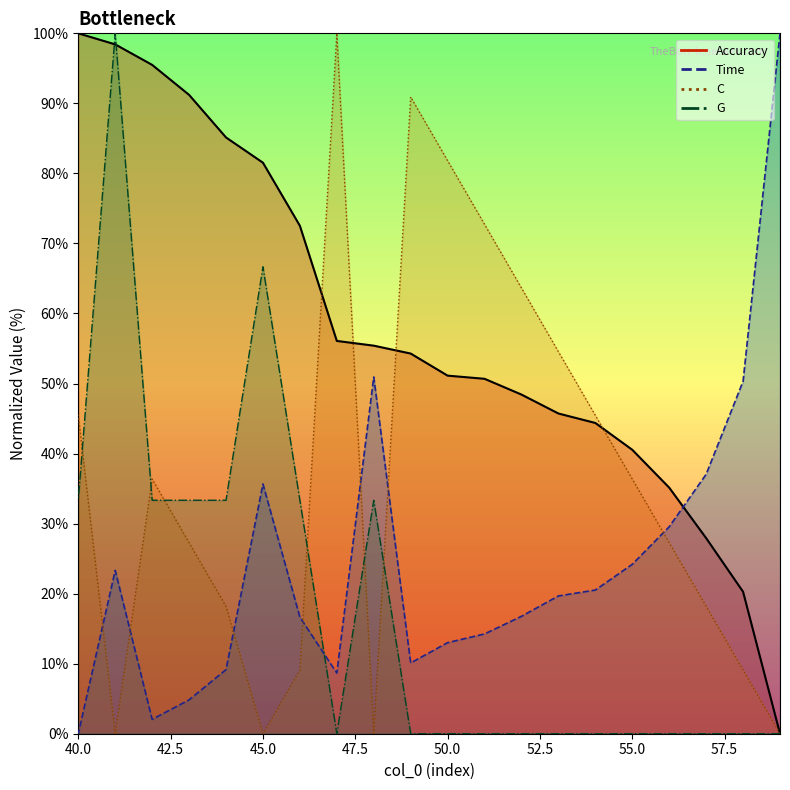

What are all the series names shown in the legend?

Accuracy, Time, C, G